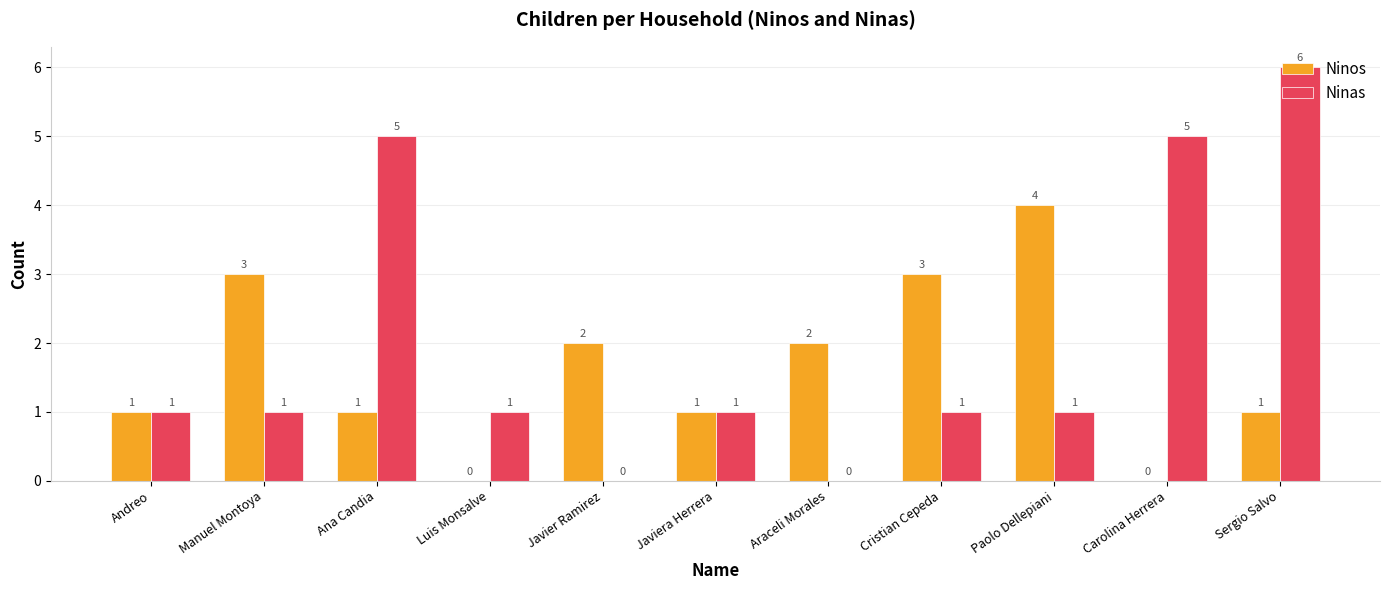

Reading right to left, extract all data points from this chart.

Ninos: 1	0	4	3	2	1	2	0	1	3	1
Ninas: 6	5	1	1	0	1	0	1	5	1	1